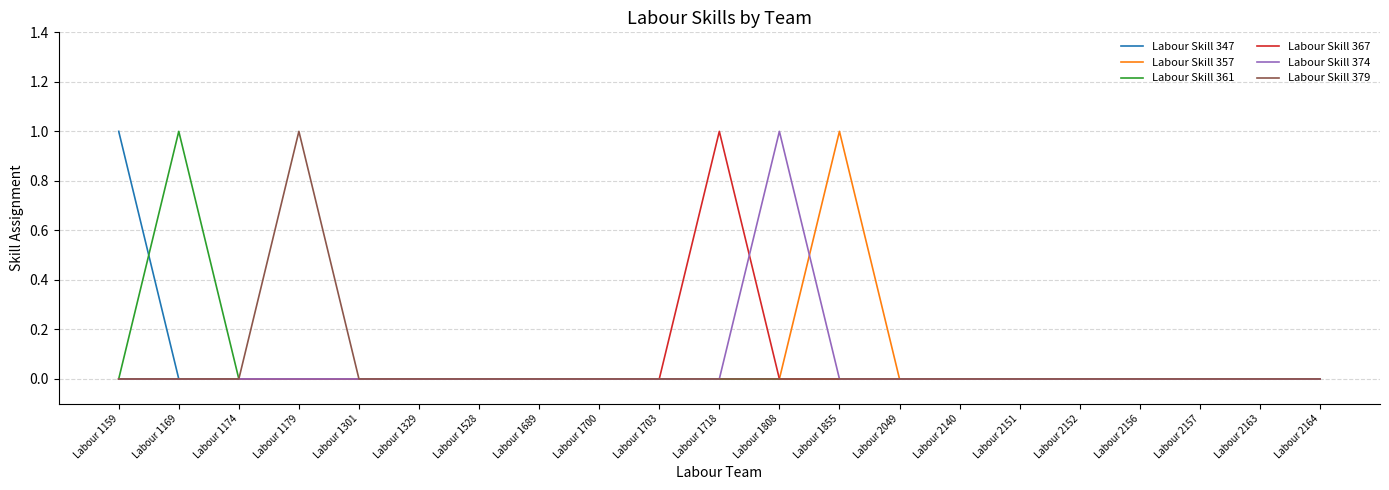

At which label does Labour Skill 374 reach its peak?

Labour 1808